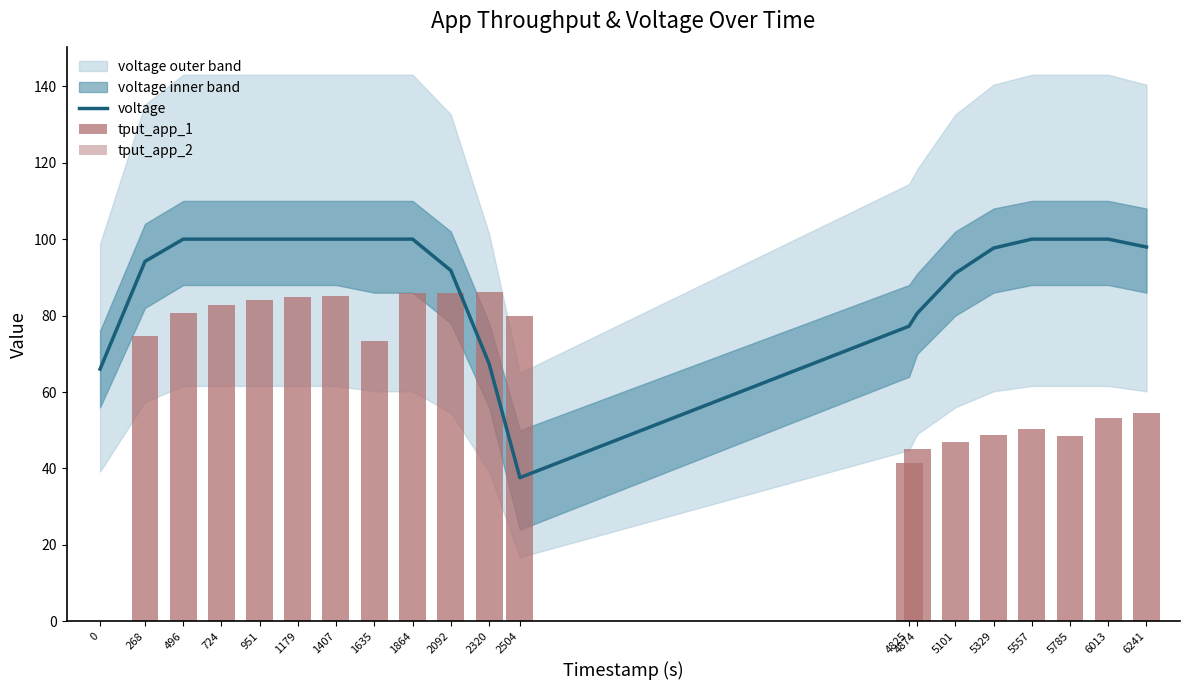

What is the difference between the voltage values at 1179 and 4825?

22.8